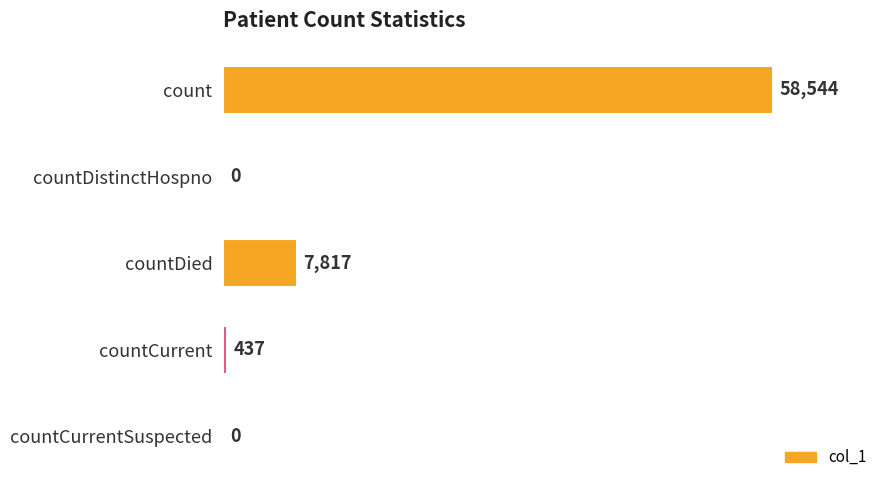

Reading top to bottom, what are all the values shown in this chart?

count=58544	countDistinctHospno=0	countDied=7817	countCurrent=437	countCurrentSuspected=0